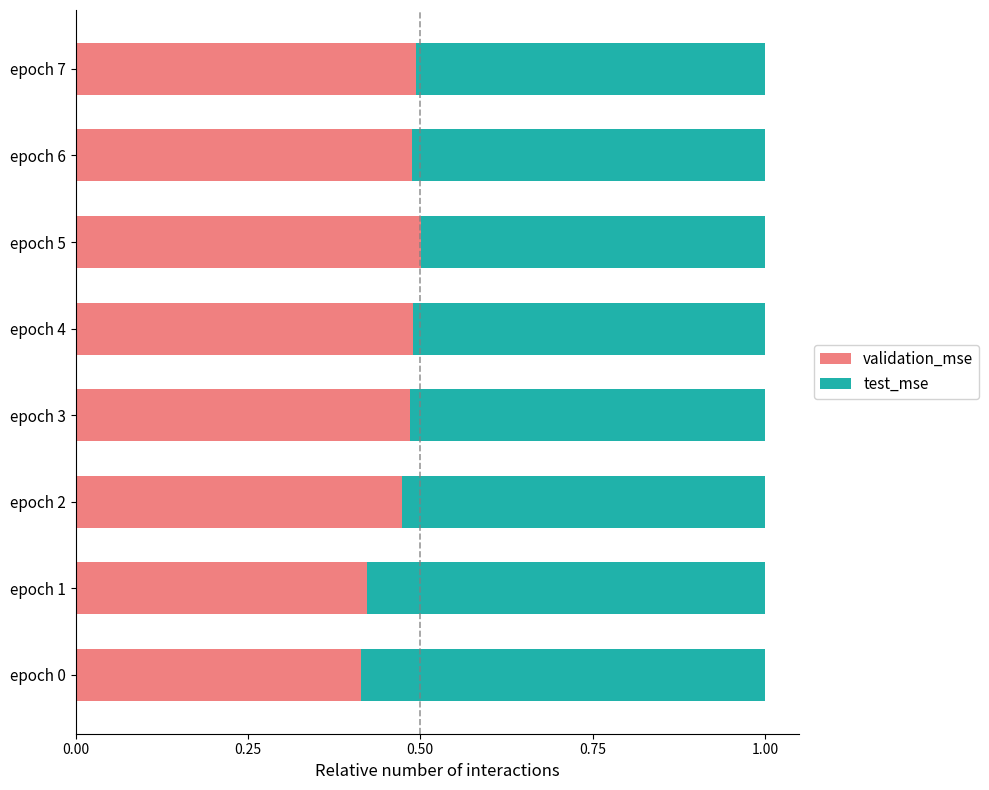

What is the total value across all series at epoch 4?

1.0